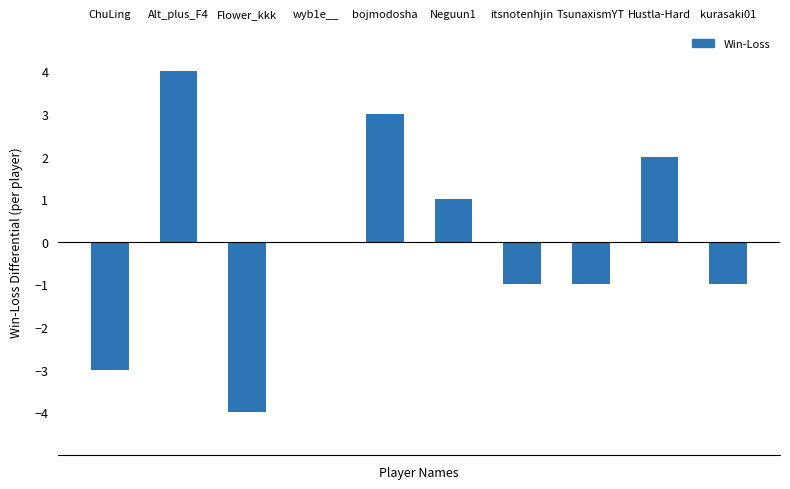

How many distinct data groups are displayed?

1